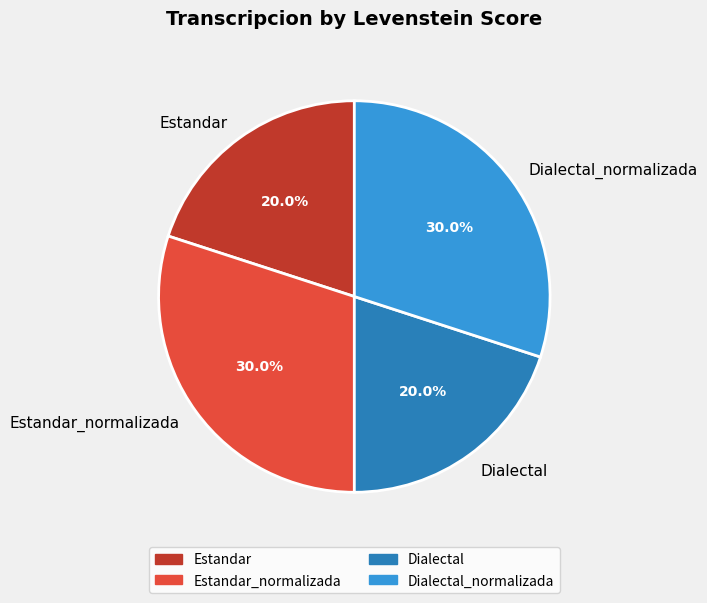

What percentage do Estandar and Estandar_normalizada together represent?

50.0%